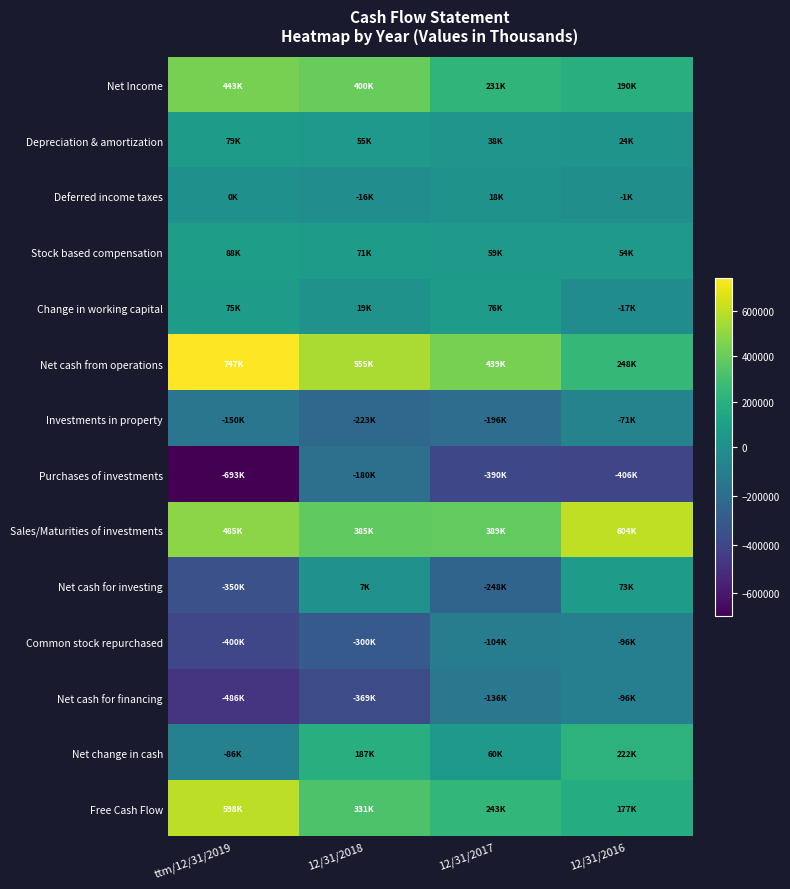

Which series has the largest range (max minus min)?

Purchases of investments